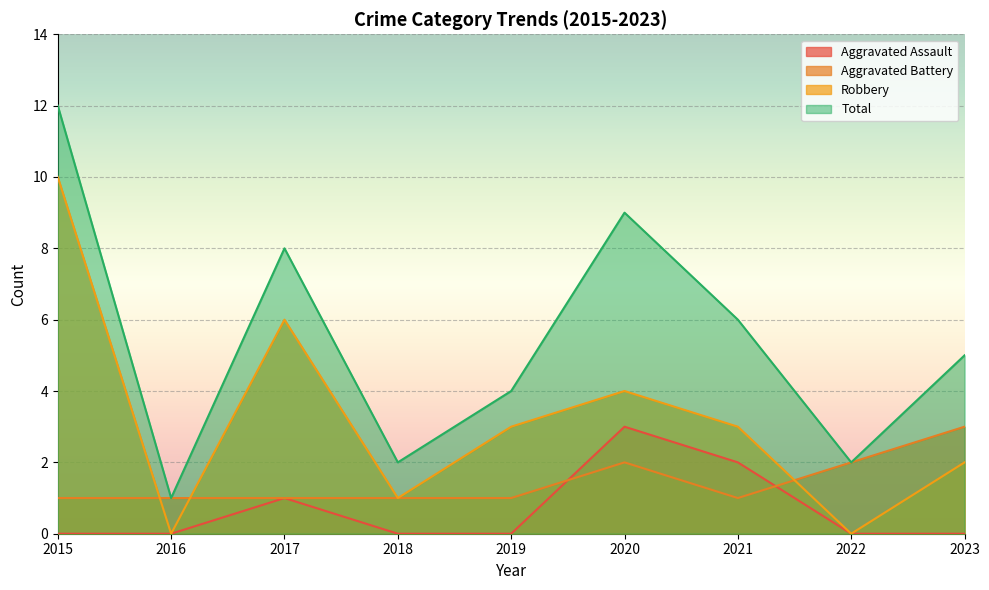

How many distinct data groups are displayed?

4